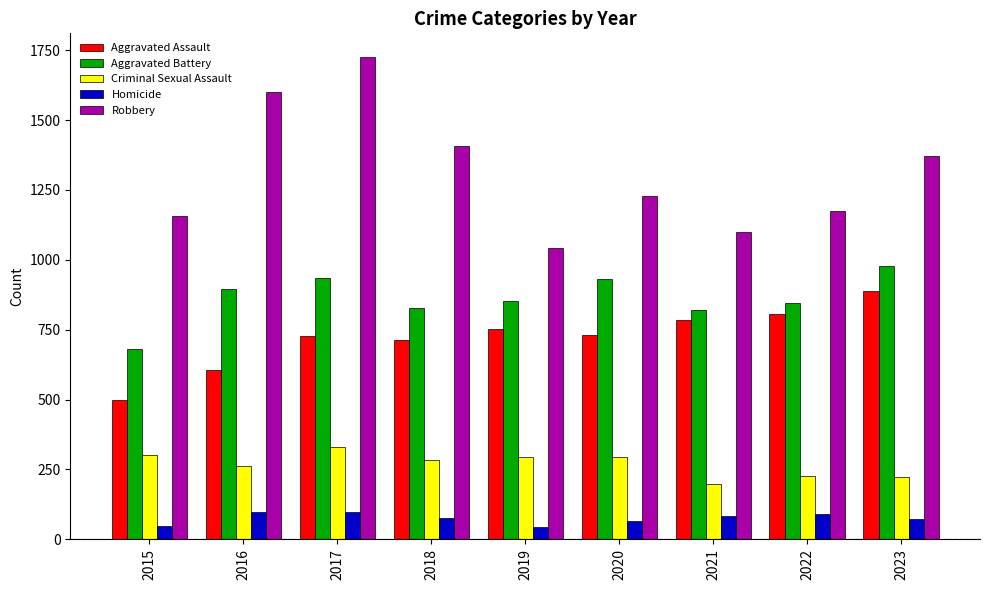

The Aggravated Battery series shows 1640 at 2017. True or false?

False